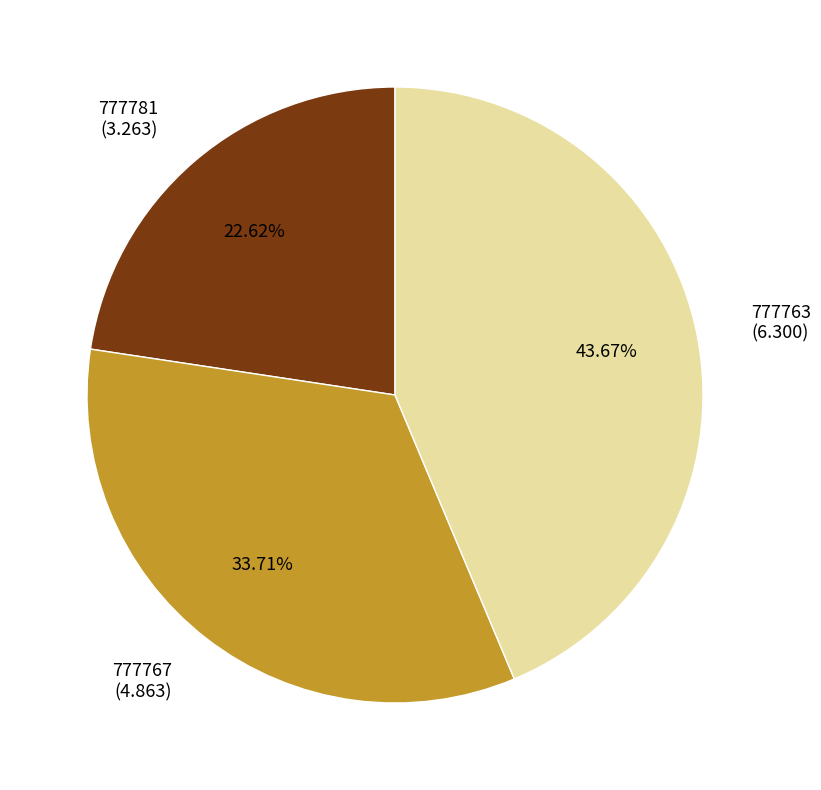

What percentage is the 777767 slice, to the nearest percent?

34%